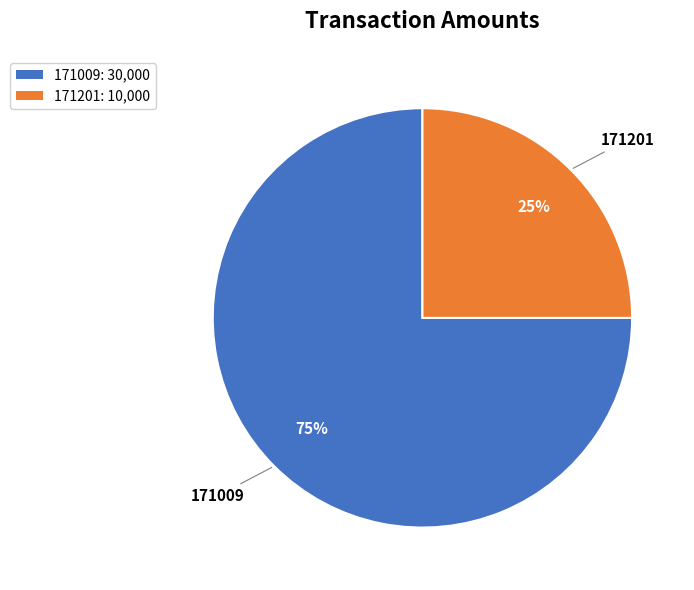

To the nearest percent, what is the difference between the 171201 and 171009 slice percentages?

50%